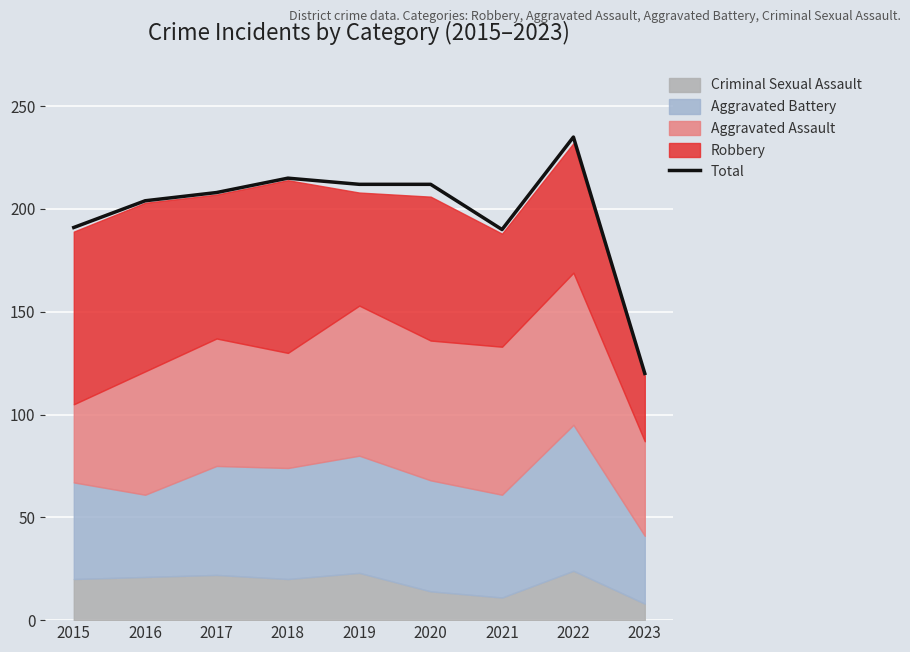

List the labels in order of value, smallest first.

2023, 2021, 2015, 2016, 2017, 2019, 2020, 2018, 2022